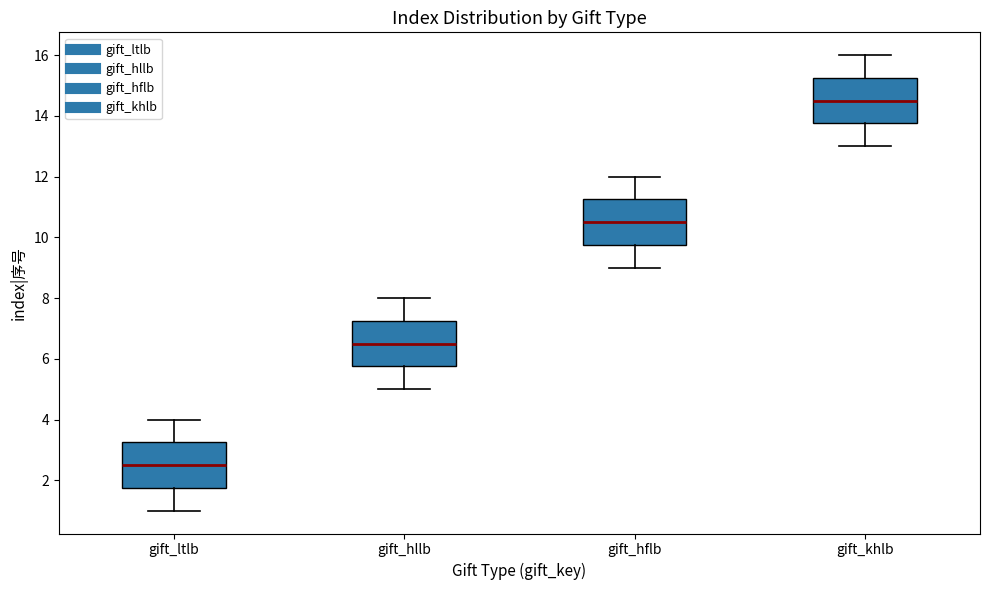

Which box has the highest median line?

gift_khlb